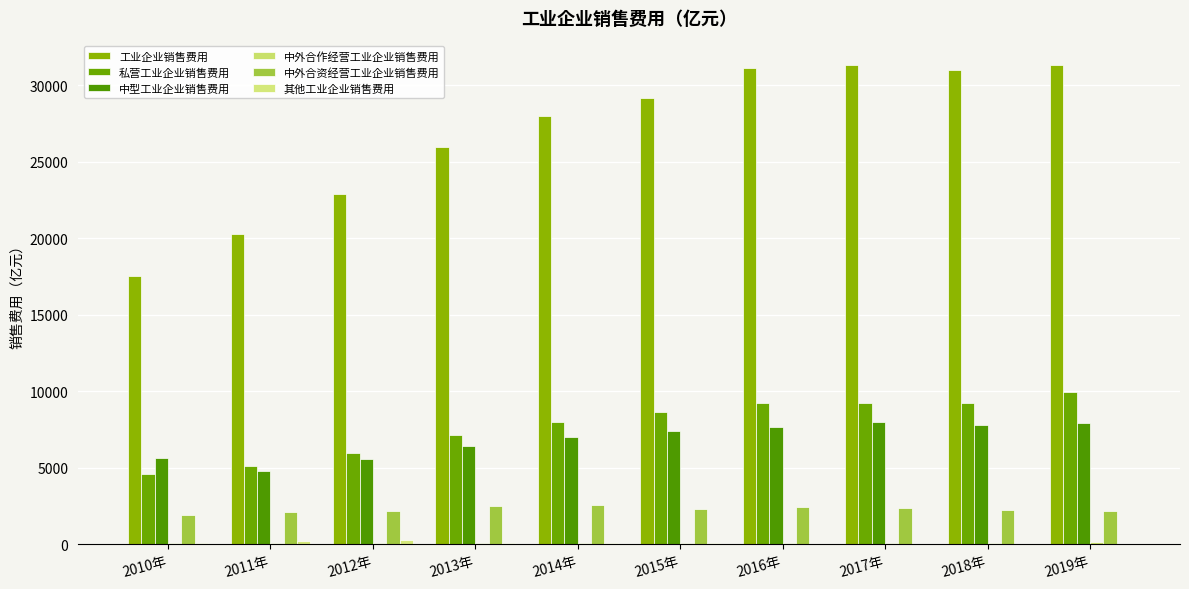

Where is 中型工业企业销售费用 nearest to the value 6410?

2013年